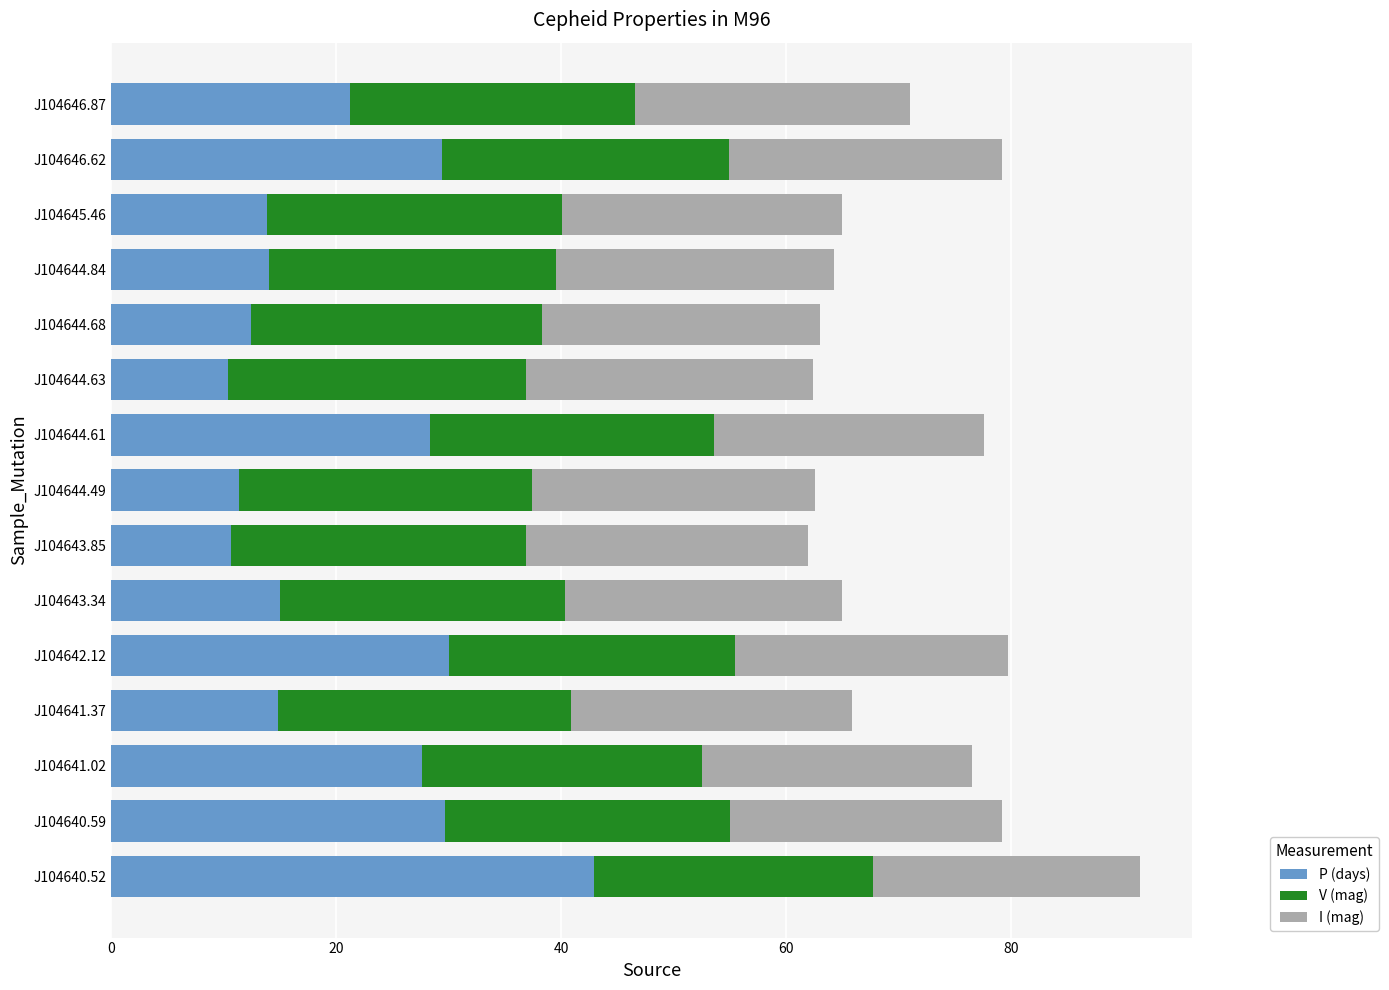

What is the total value across all series at J104642.12?

79.8